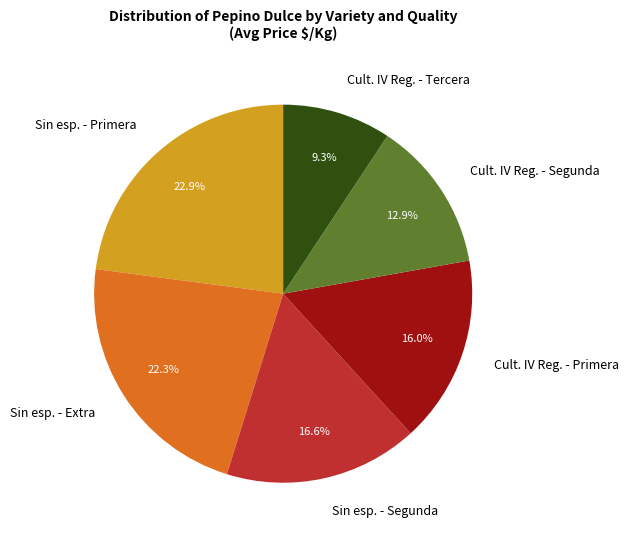

Rank the categories by value from highest to lowest.

Sin esp. - Primera, Sin esp. - Extra, Sin esp. - Segunda, Cult. IV Reg. - Primera, Cult. IV Reg. - Segunda, Cult. IV Reg. - Tercera